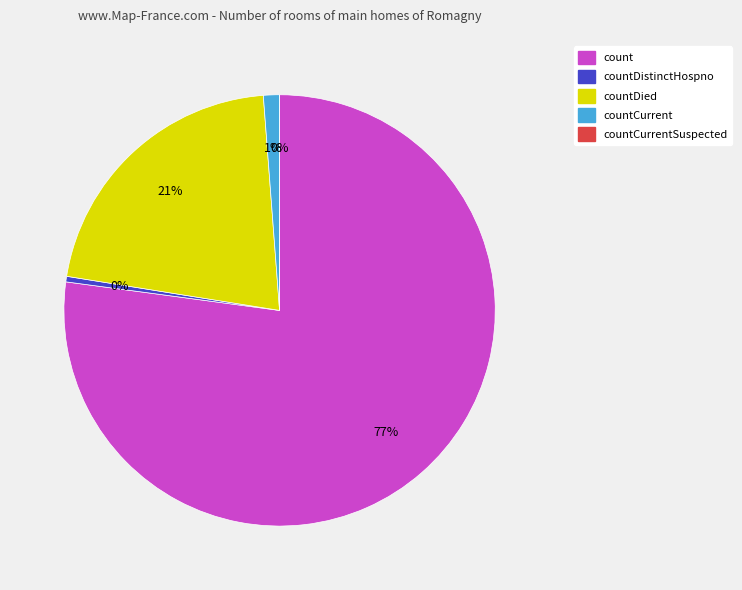

How many slices are in this pie chart?

5